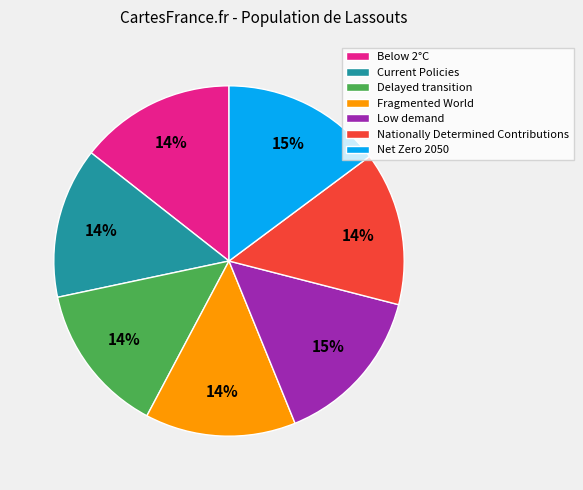

What percentage is the Fragmented World slice, to the nearest percent?

14%